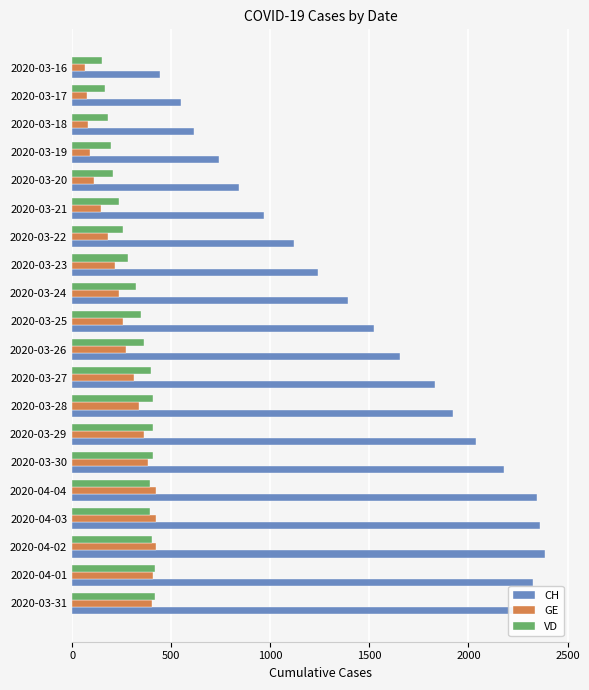

At how many categories does at least one series exceed 923?

15